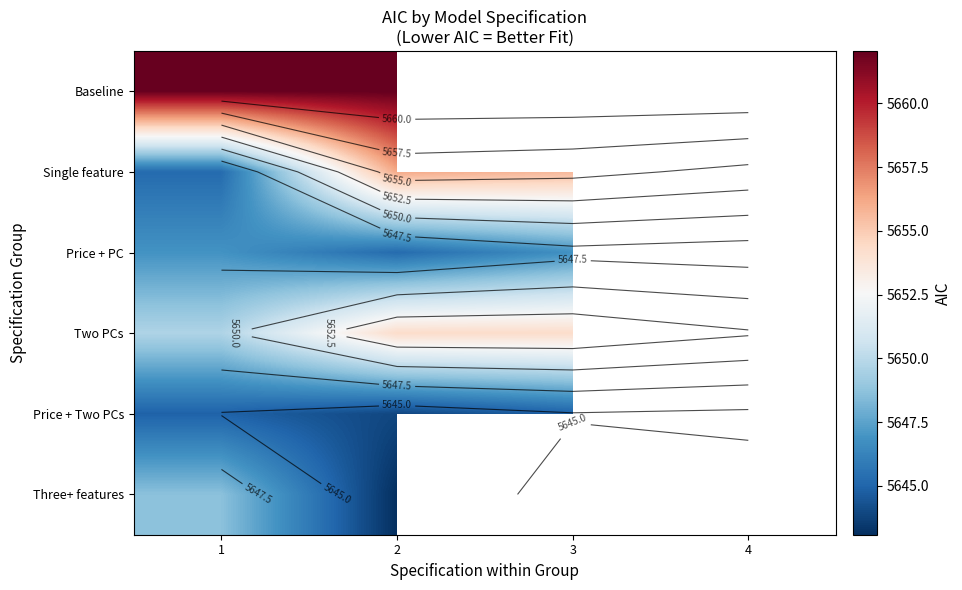

Which category has the lowest value across all series?

2